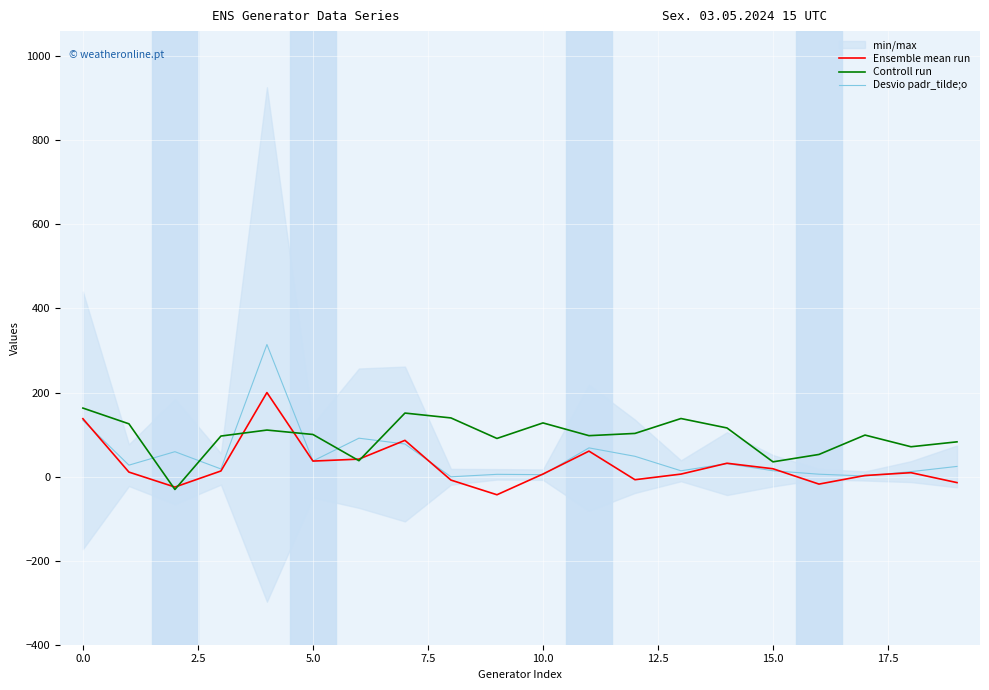

Which series has the largest total across all categories?

Controll run